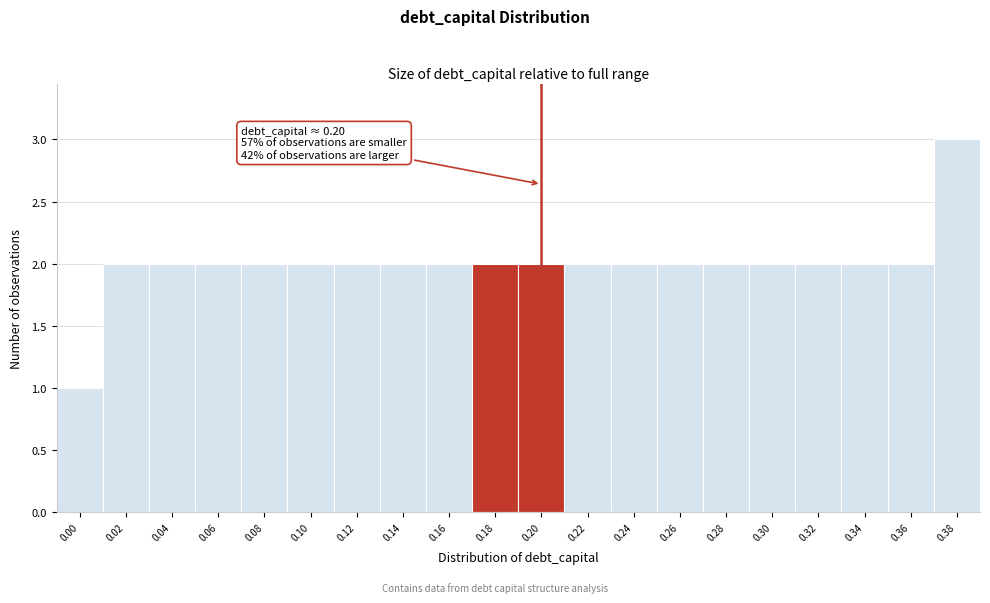

Reading right to left, what are all the values shown in this chart?

3	2	2	2	2	2	2	2	2	2	2	2	2	2	2	2	2	2	2	1